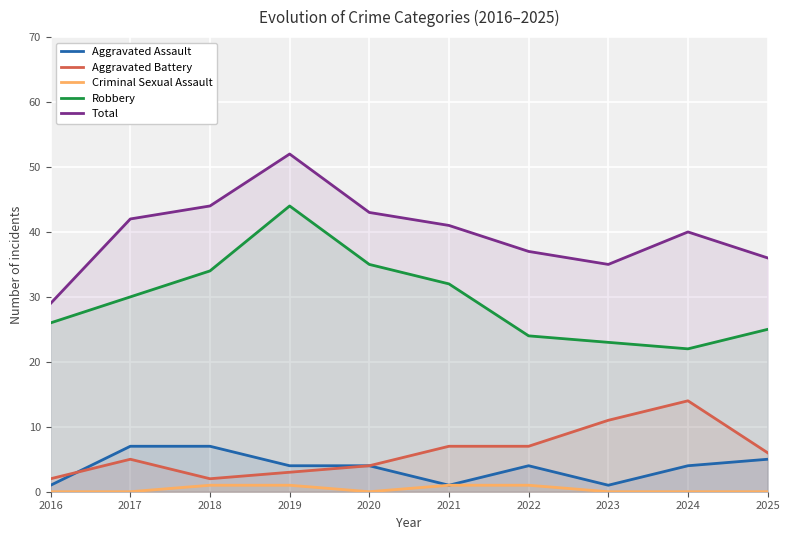

How many data points in Criminal Sexual Assault are above 0?

4